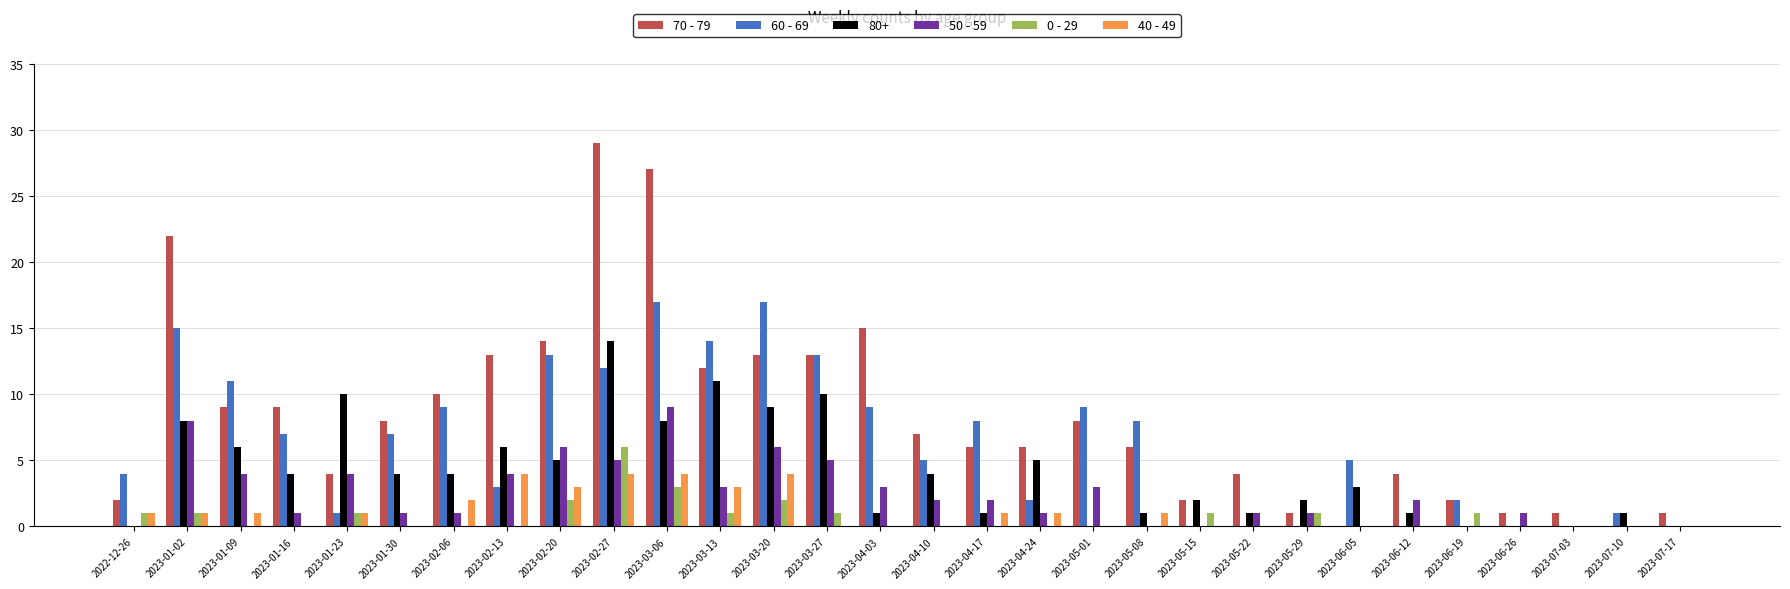

Which series has the largest total across all categories?

70 - 79